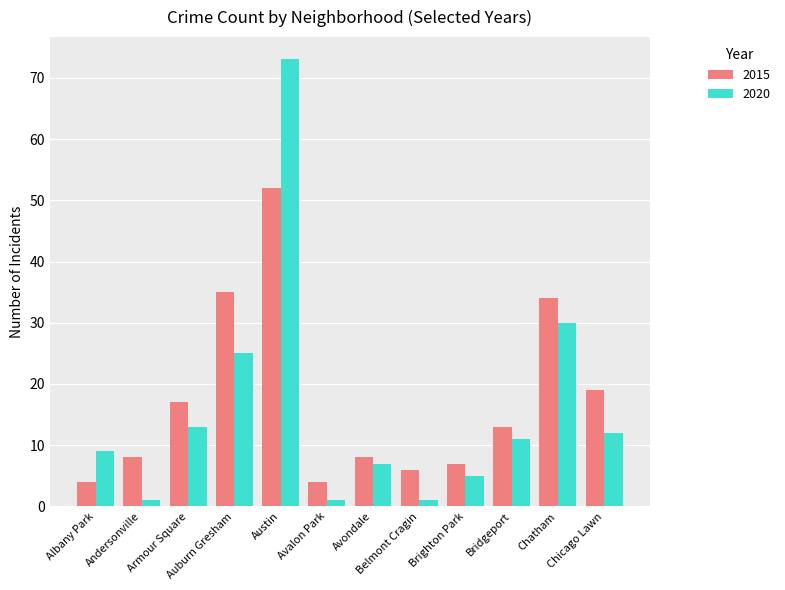

Which series has the widest spread of values?

2020